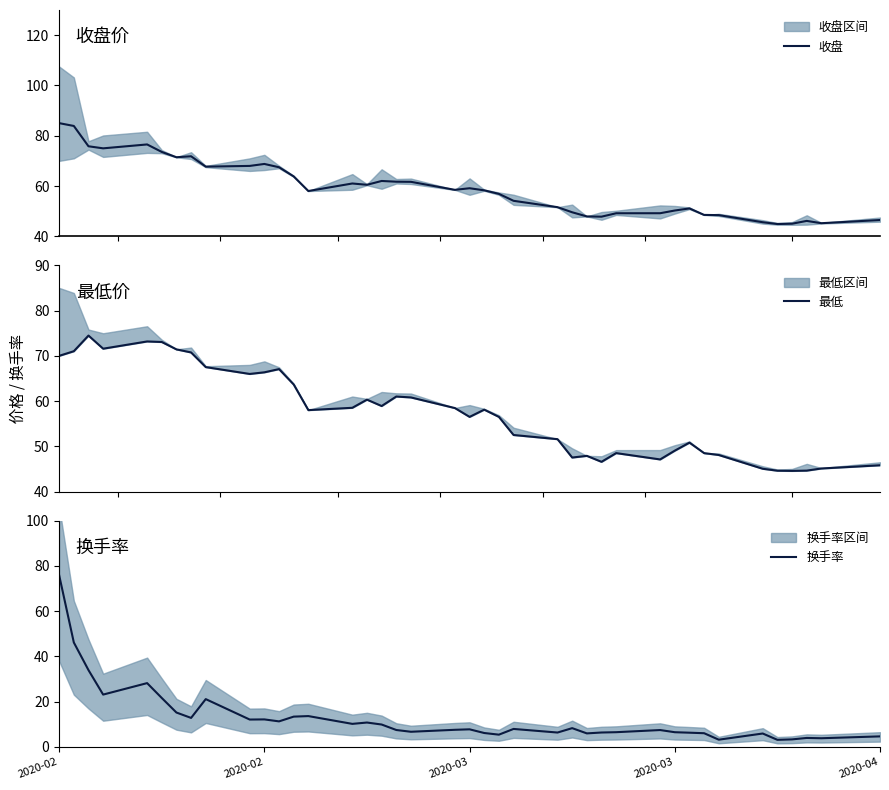

What is the minimum value for 收盘?

44.9